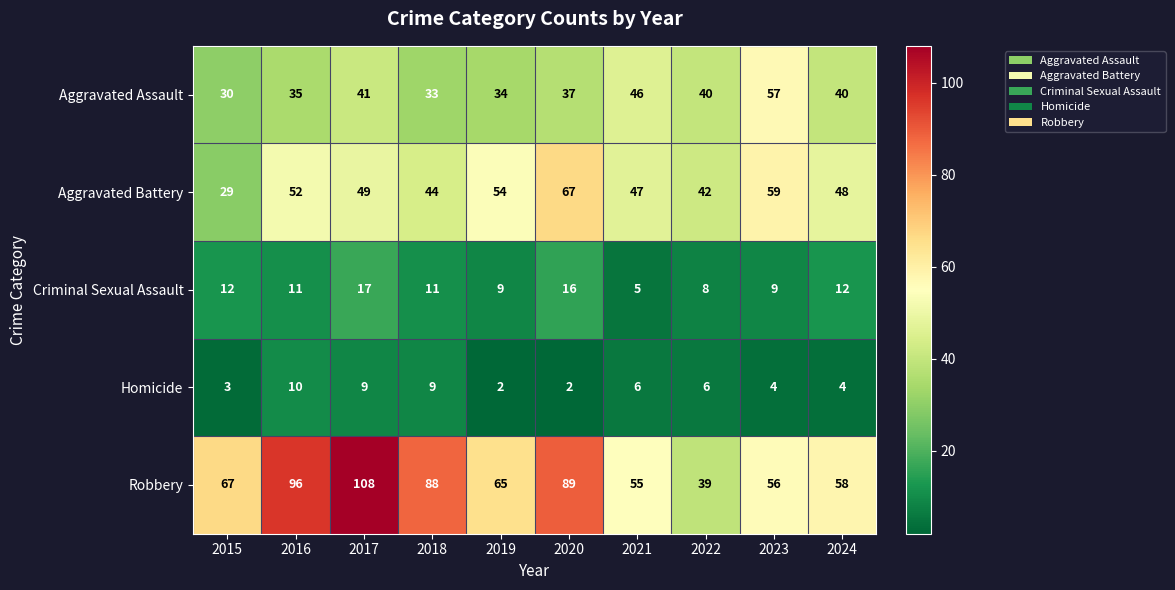

The value of Criminal Sexual Assault at 2022 is 12. True or false?

False